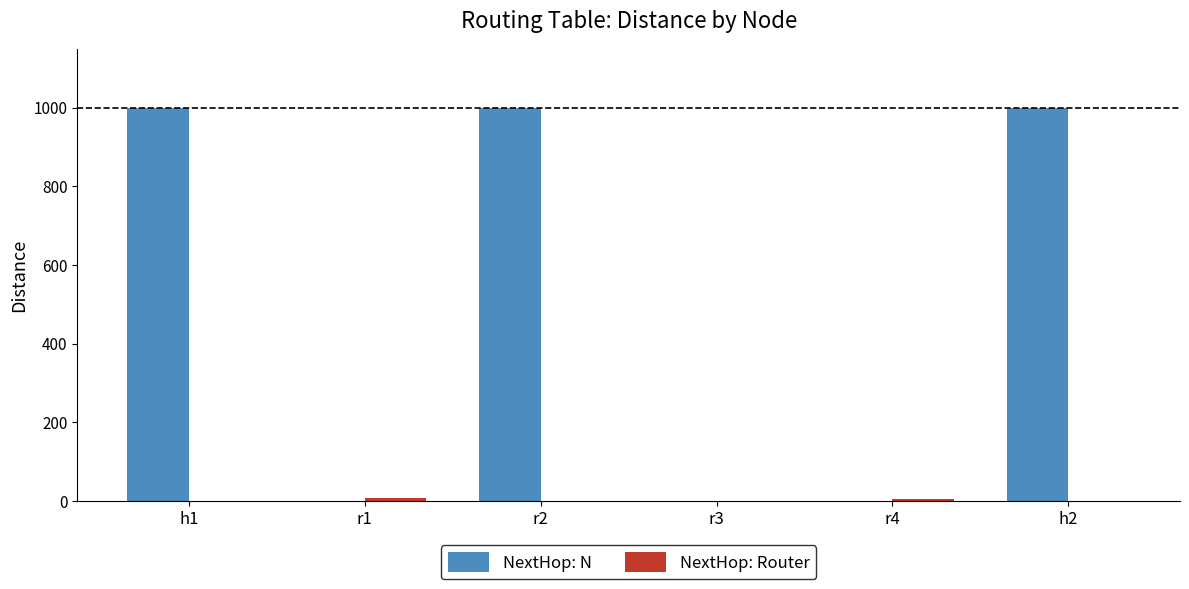

What is the highest value of the NextHop: N series?

1000